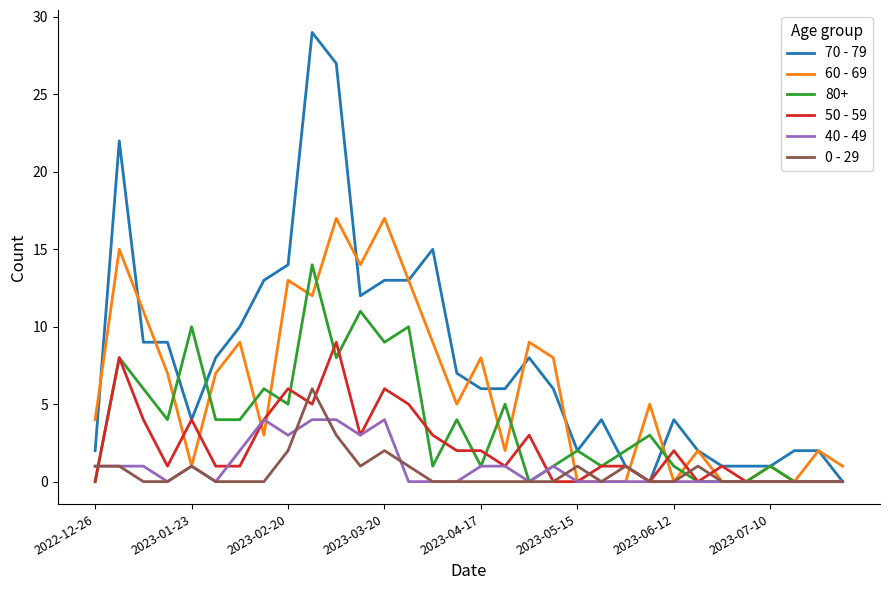

Which series has the largest total across all categories?

70 - 79